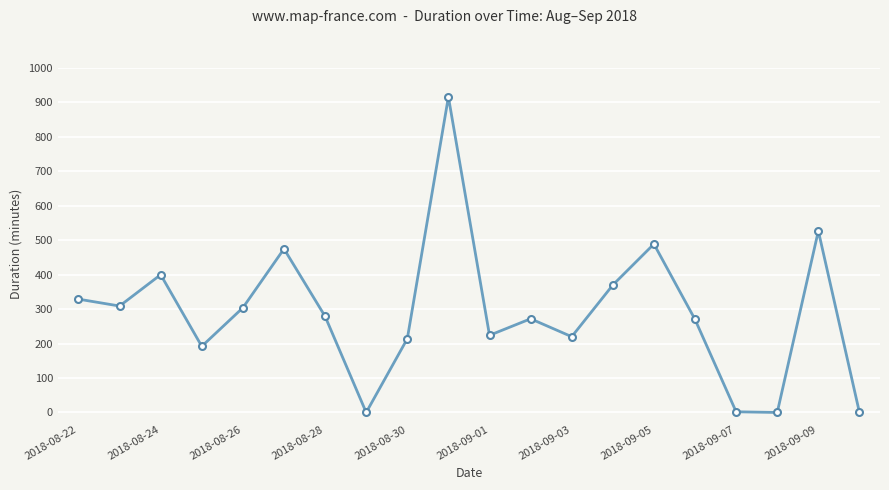

What is the maximum value shown in the chart?

916.0